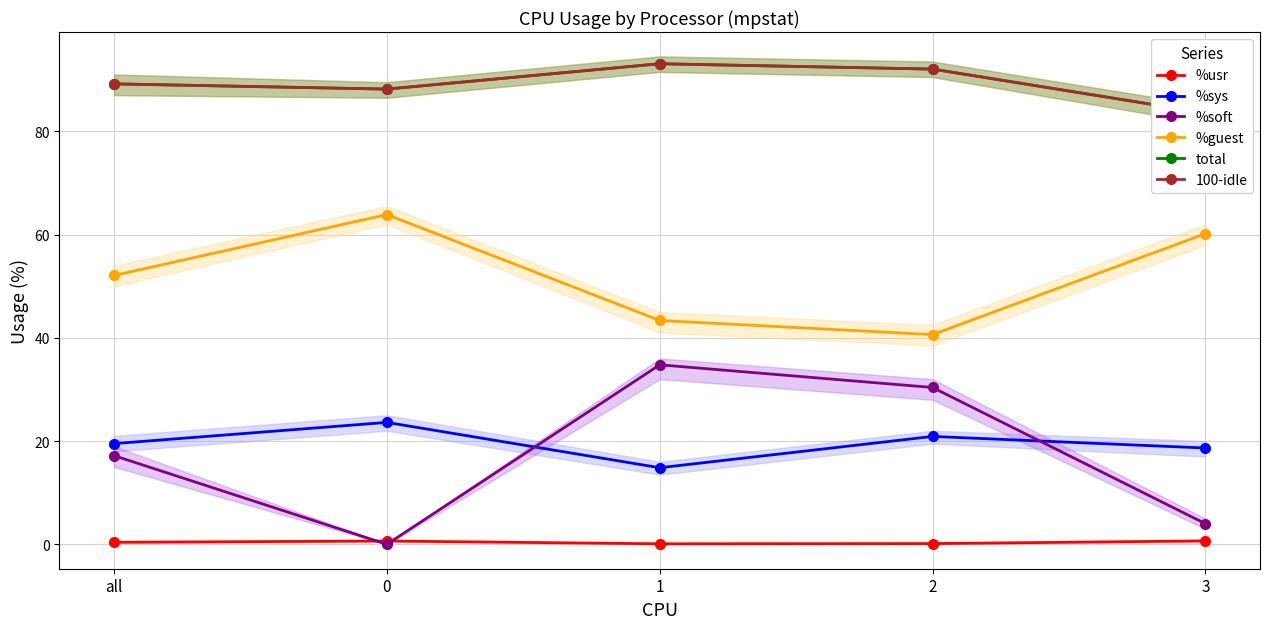

The %guest series shows 28.3 at 0. True or false?

False